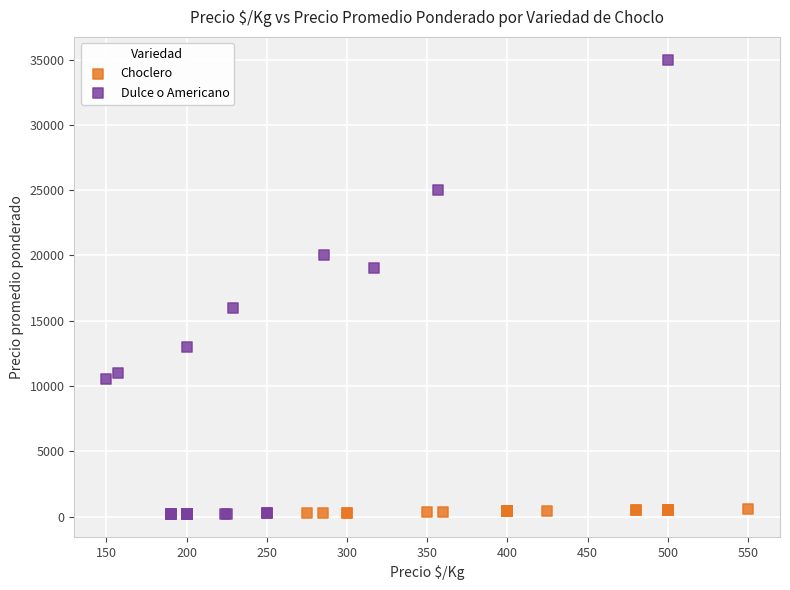

Which series has the widest spread of Y values?

Dulce o Americano